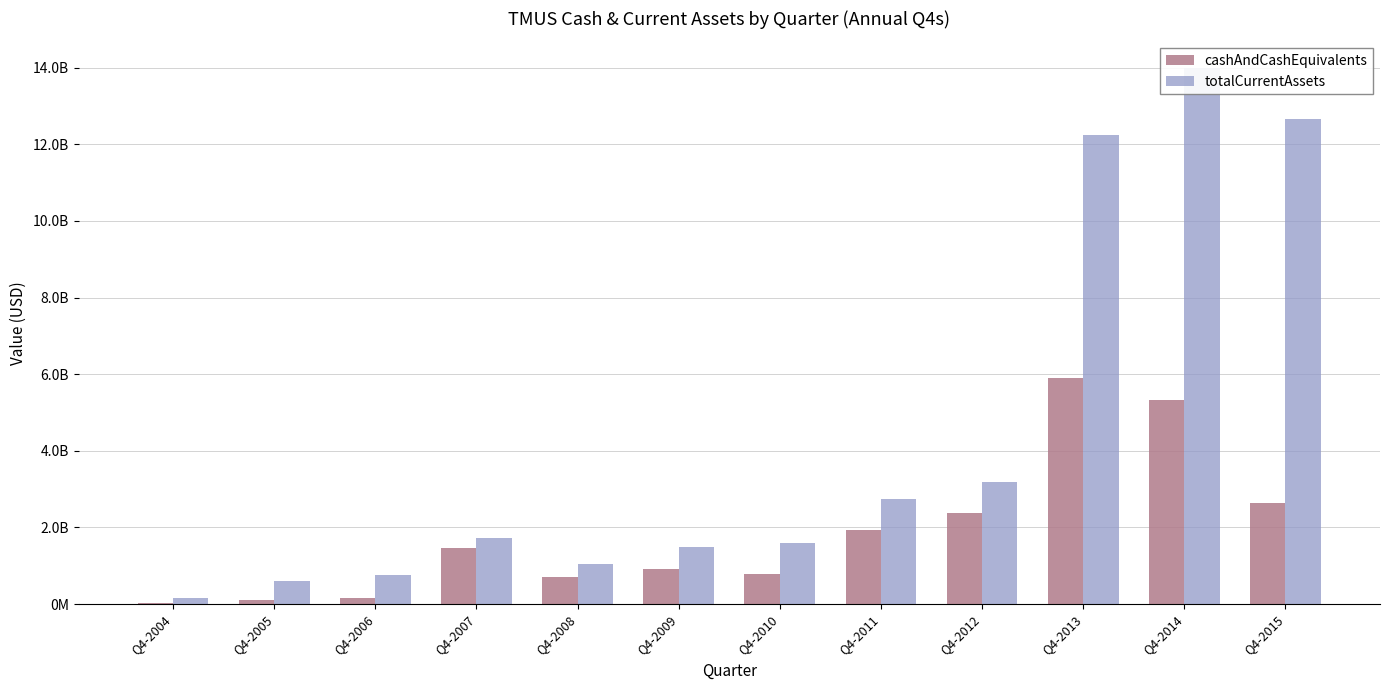

What is the sum of all totalCurrentAssets values?

52188127000